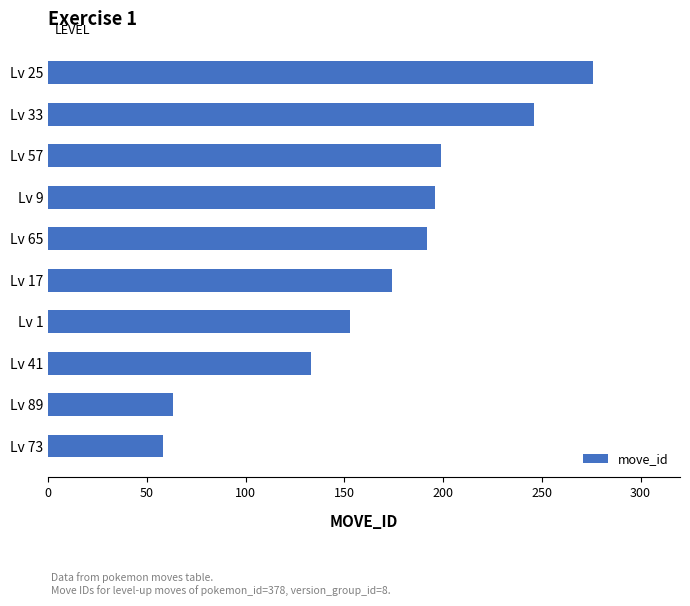

True or false: the data shows 91 at Lv 89.

False